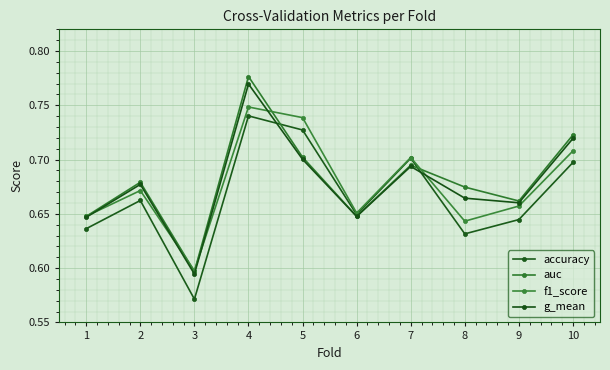

How many lines are shown in the chart?

4